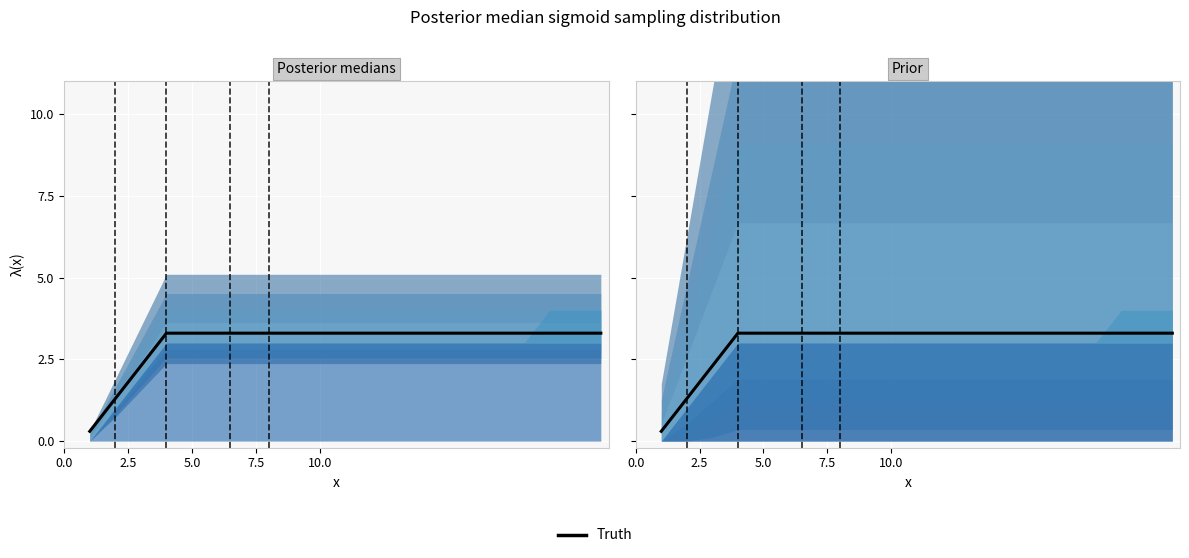

Is it true that the value at 12 is 4.5?

False